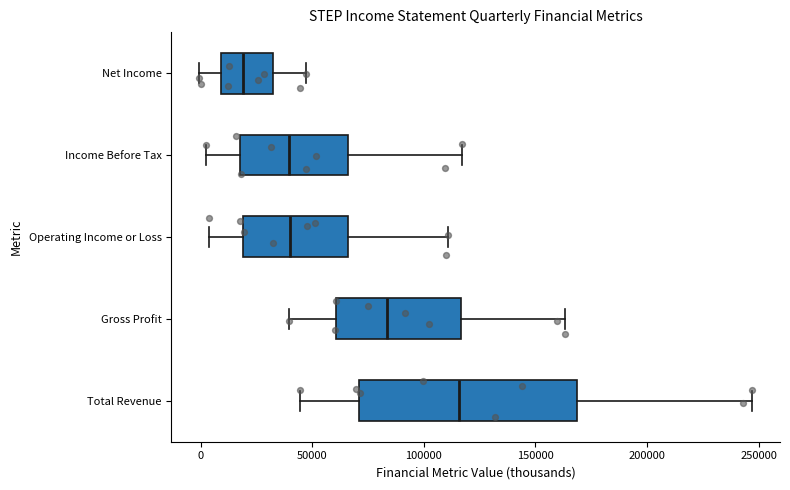

Comparing the boxes themselves (not the whiskers), which one is the widest?

Total Revenue